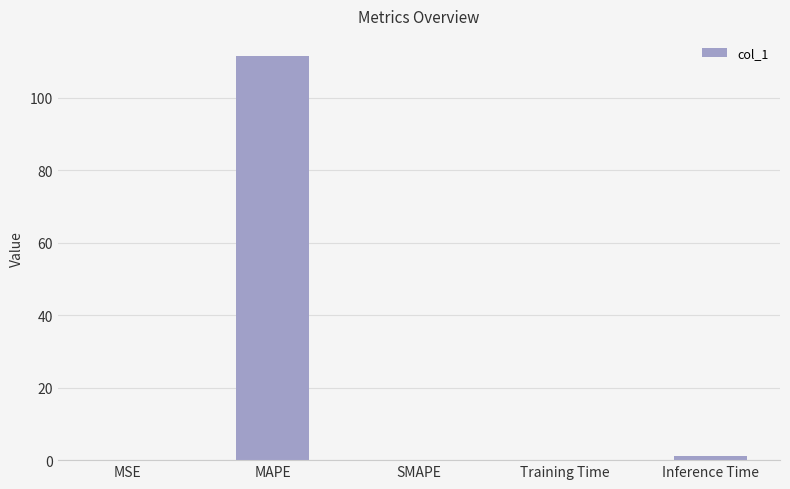

Are the bars grouped side by side (vs. stacked)?

No